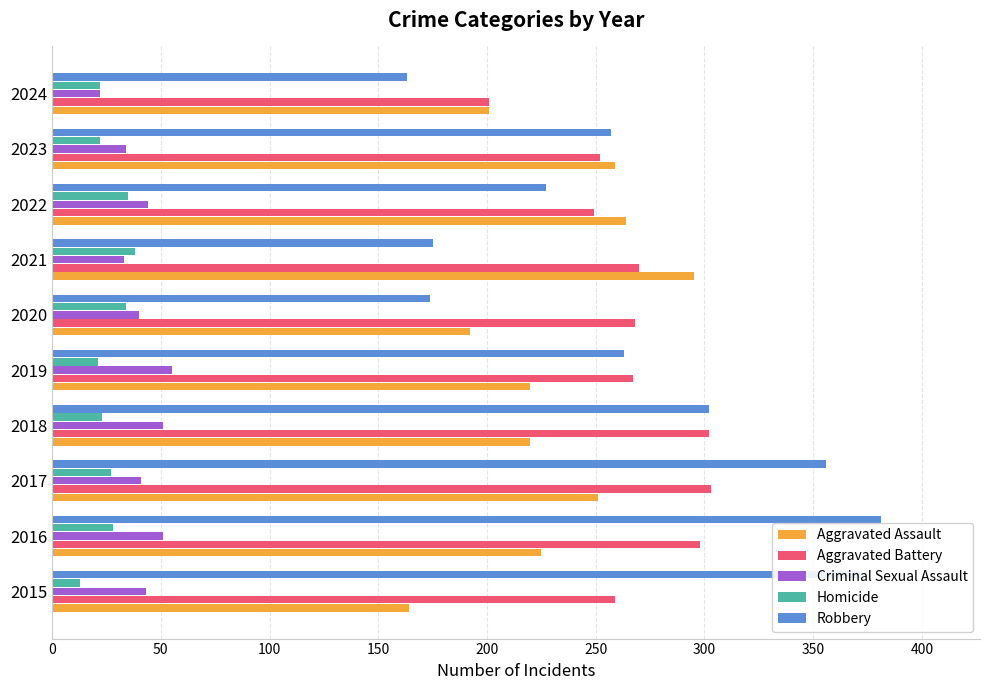

True or false: Criminal Sexual Assault has a value of 55 at 2019.

True